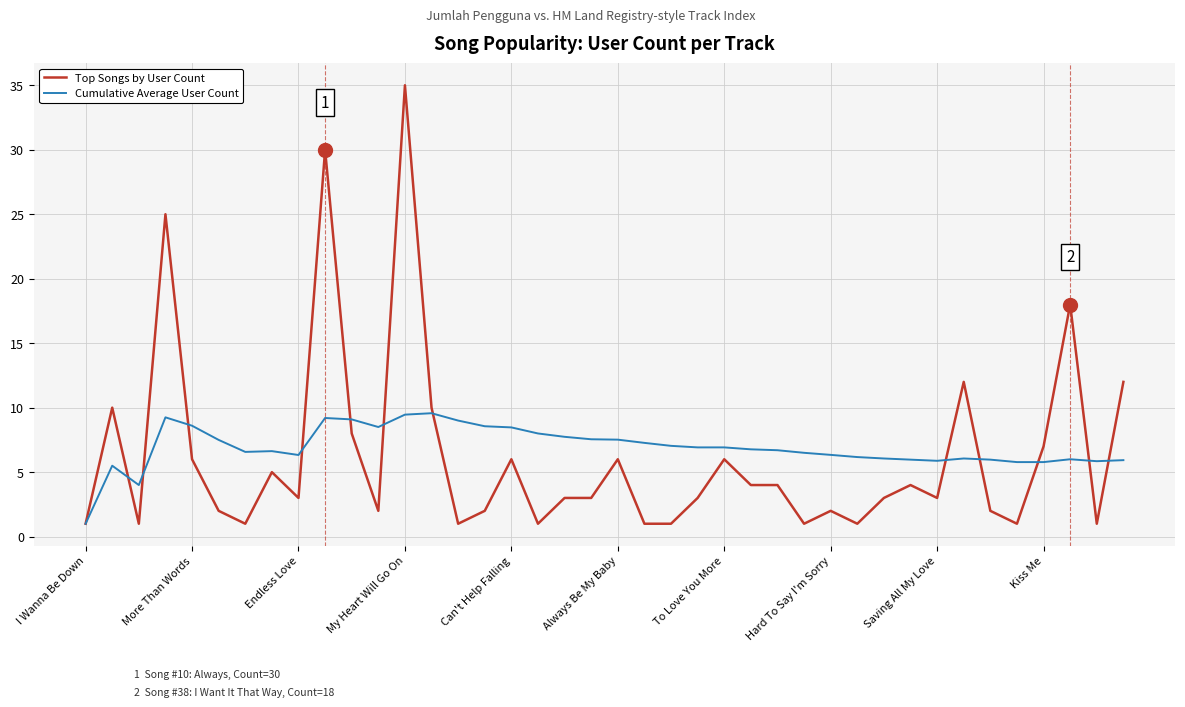

What is the highest value of the Top Songs by User Count series?

35.0